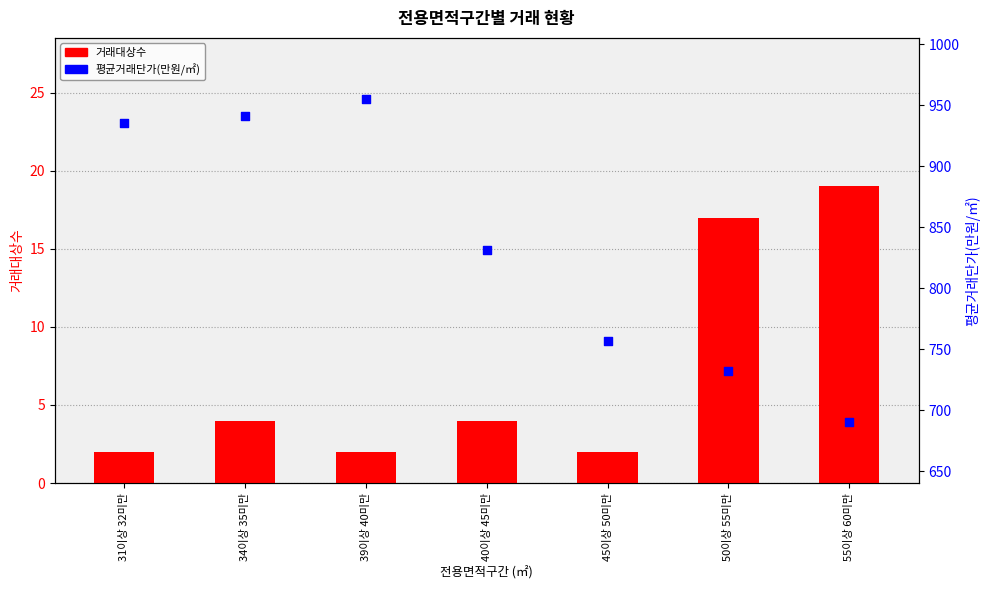

What are all the series names shown in the legend?

거래대상수, 평균거래단가(만원/㎡)